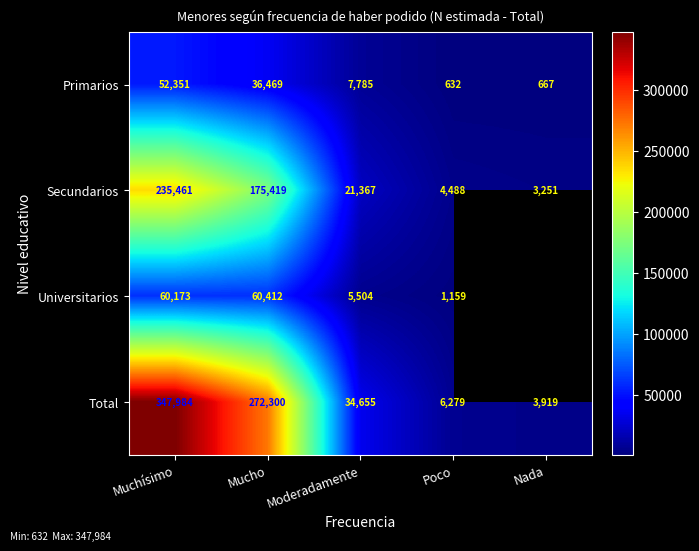

How many data points in Primarios are less than 7785?

2